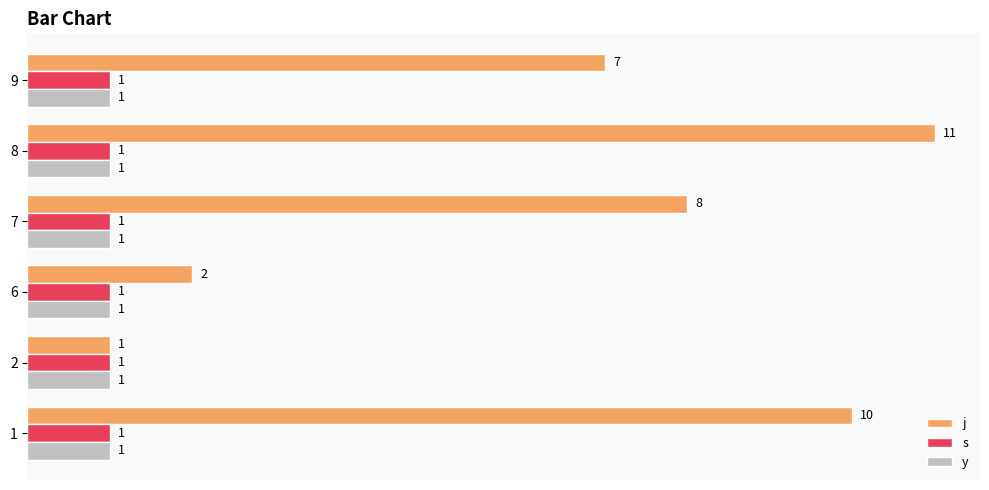

List the labels in order of j value, largest first.

8, 1, 7, 9, 6, 2